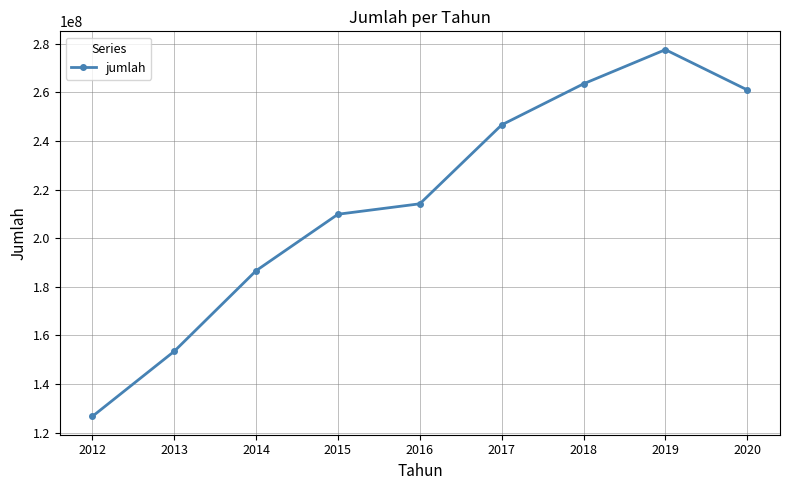

Where is the first local maximum?

2019